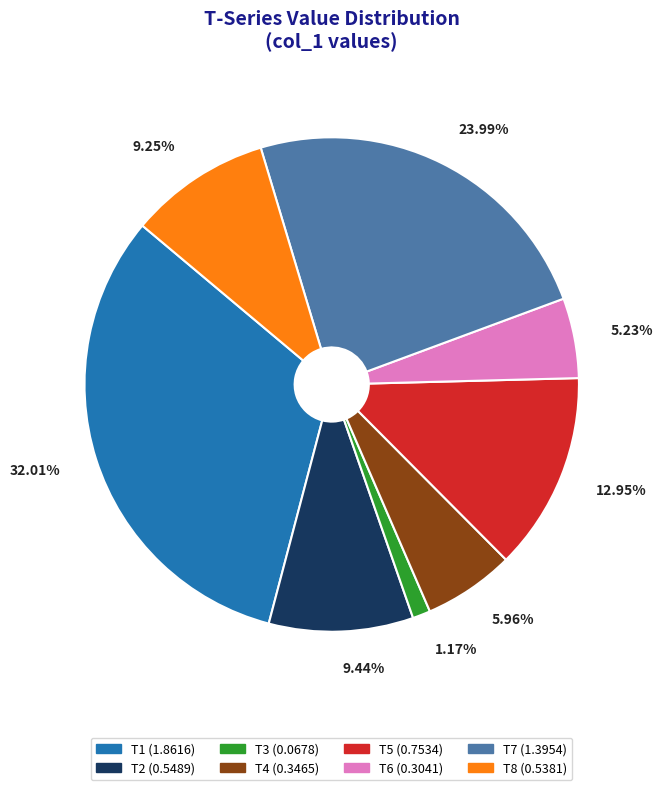

What is the smallest slice in the pie chart?

T3